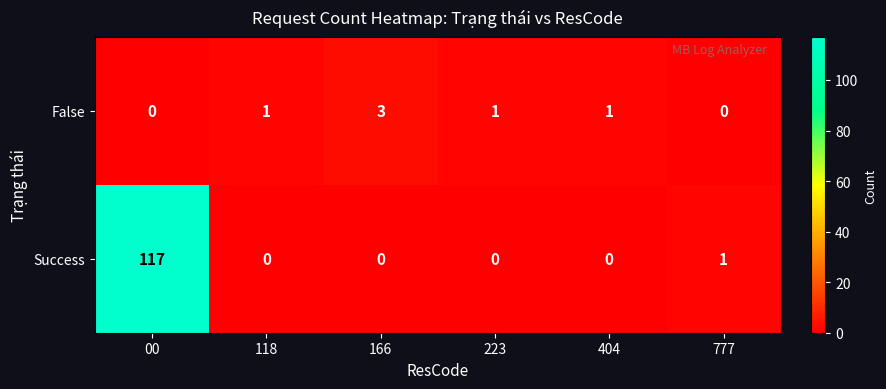

Which series has the largest range (max minus min)?

Success